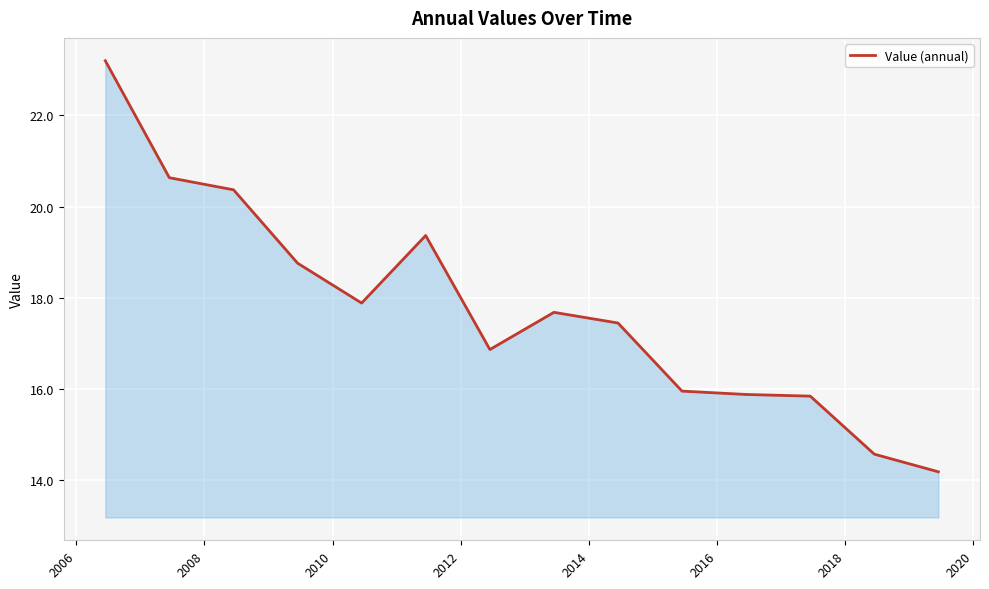

What is the sum of all values?

248.7